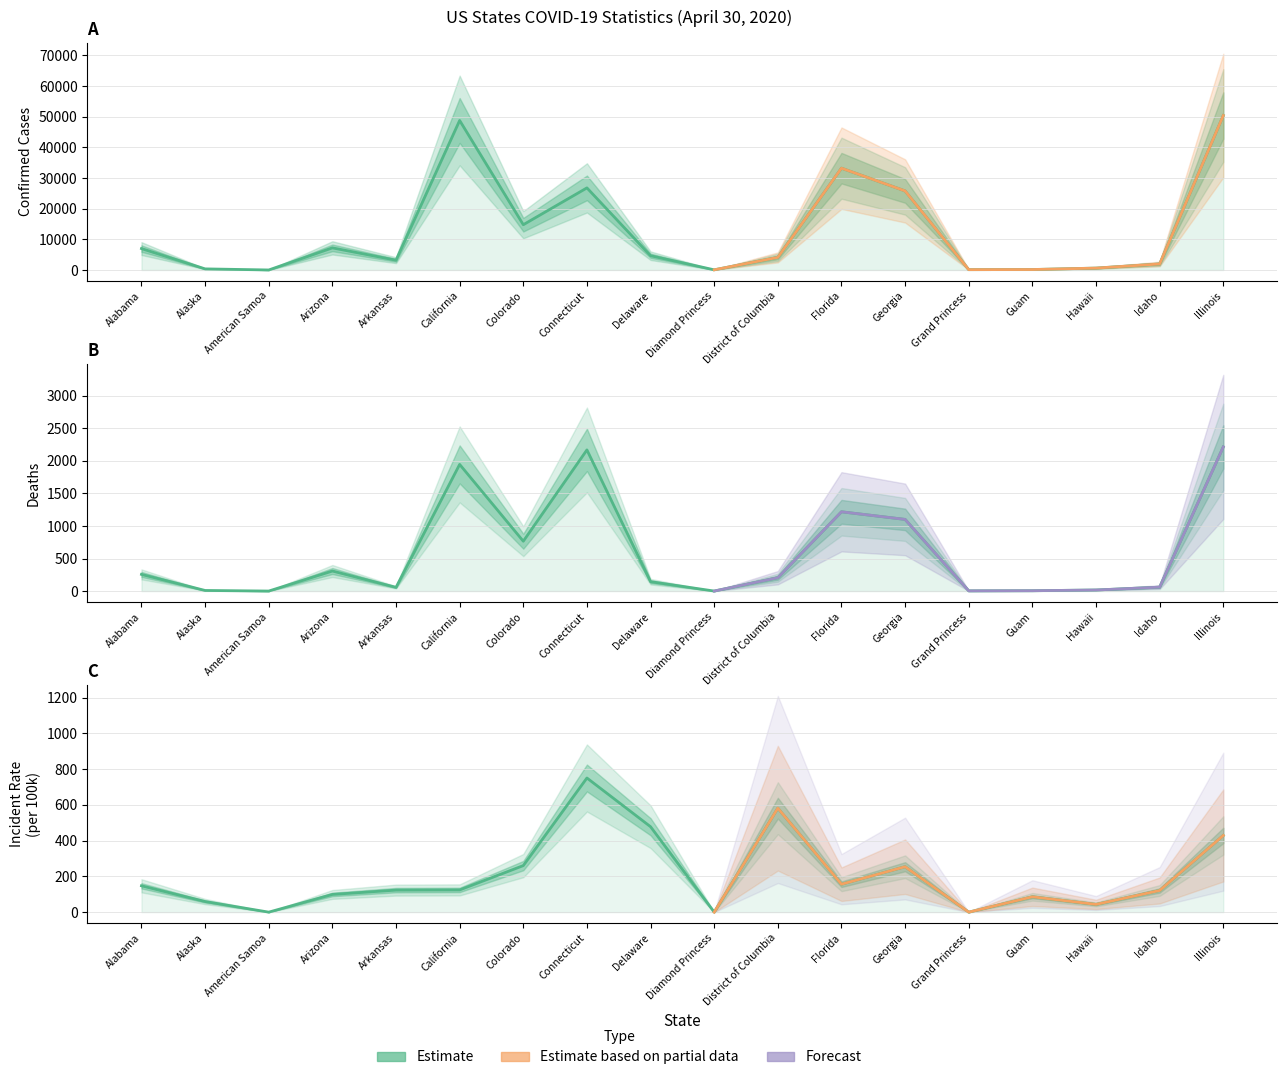

Reading right to left, transcribe all the data shown in this chart.

Confirmed: 50358.0	1952.0	613.0	141.0	103.0	25775.0	33193.0	4106.0	49.0	4655.0	26767.0	14758.0	48747.0	3193.0	7209.0	0.0	355.0	6979.0
Deaths: 2215.0	60.0	16.0	5.0	3.0	1101.0	1218.0	205.0	0.0	144.0	2169.0	766.0	1946.0	57.0	308.0	0.0	9.0	256.0
Incident_Rate: 429.1	121.2	43.3	85.9	0.0	254.2	156.3	581.8	0.0	478.0	750.8	260.4	124.3	123.3	99.0	0.0	59.4	147.4